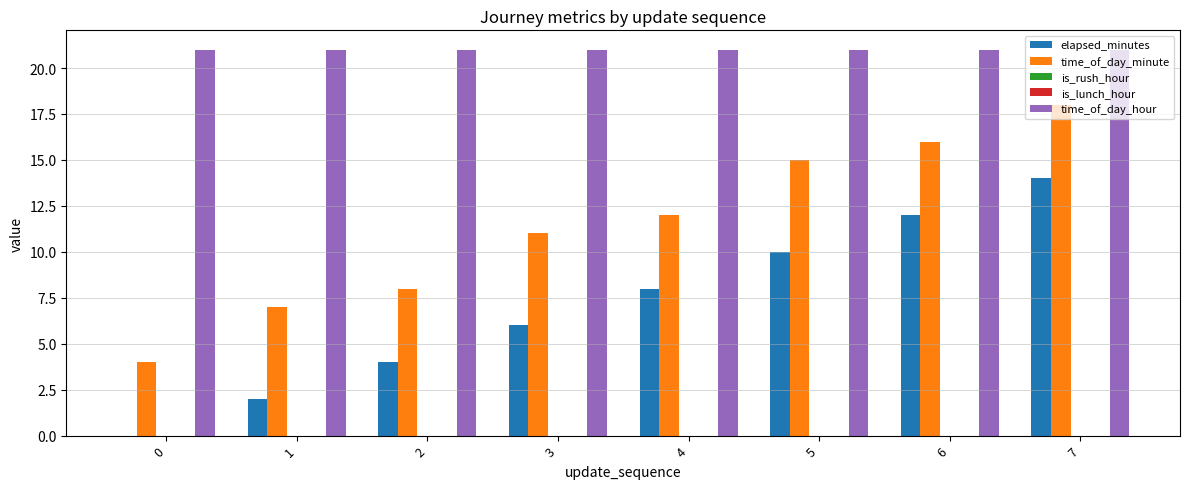

List the labels in order of is_lunch_hour value, largest first.

0, 1, 2, 3, 4, 5, 6, 7